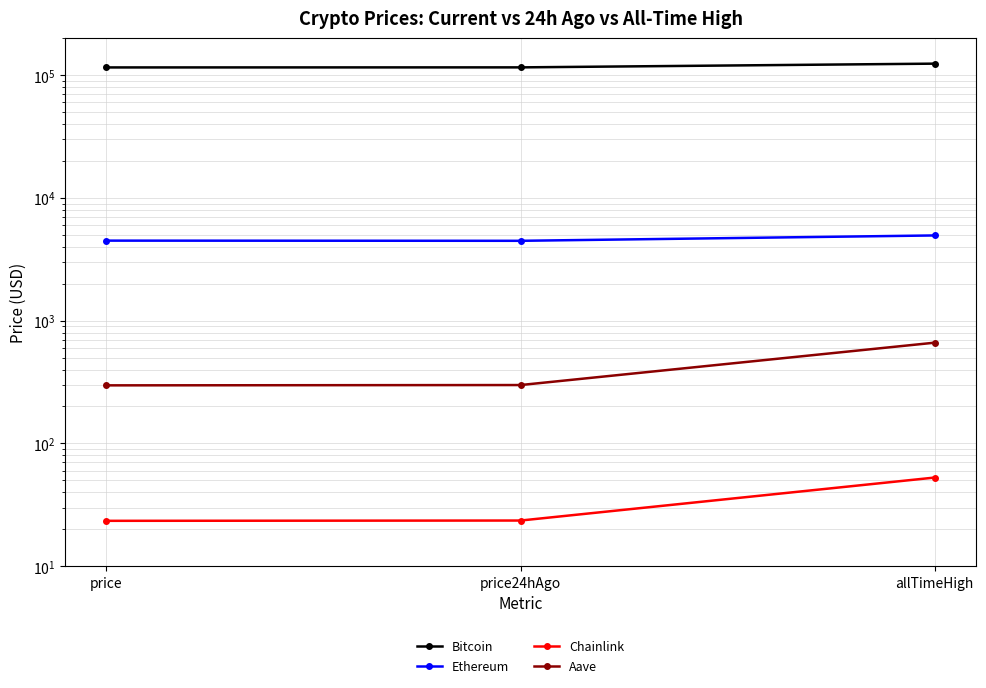

Reading left to right, transcribe all the data shown in this chart.

Bitcoin: price=115614.0	price24hAgo=115748.0	allTimeHigh=124128.0
Ethereum: price=4487.4	price24hAgo=4472.4	allTimeHigh=4946.1
Chainlink: price=23.4	price24hAgo=23.5	allTimeHigh=52.7
Aave: price=297.1	price24hAgo=298.9	allTimeHigh=661.7